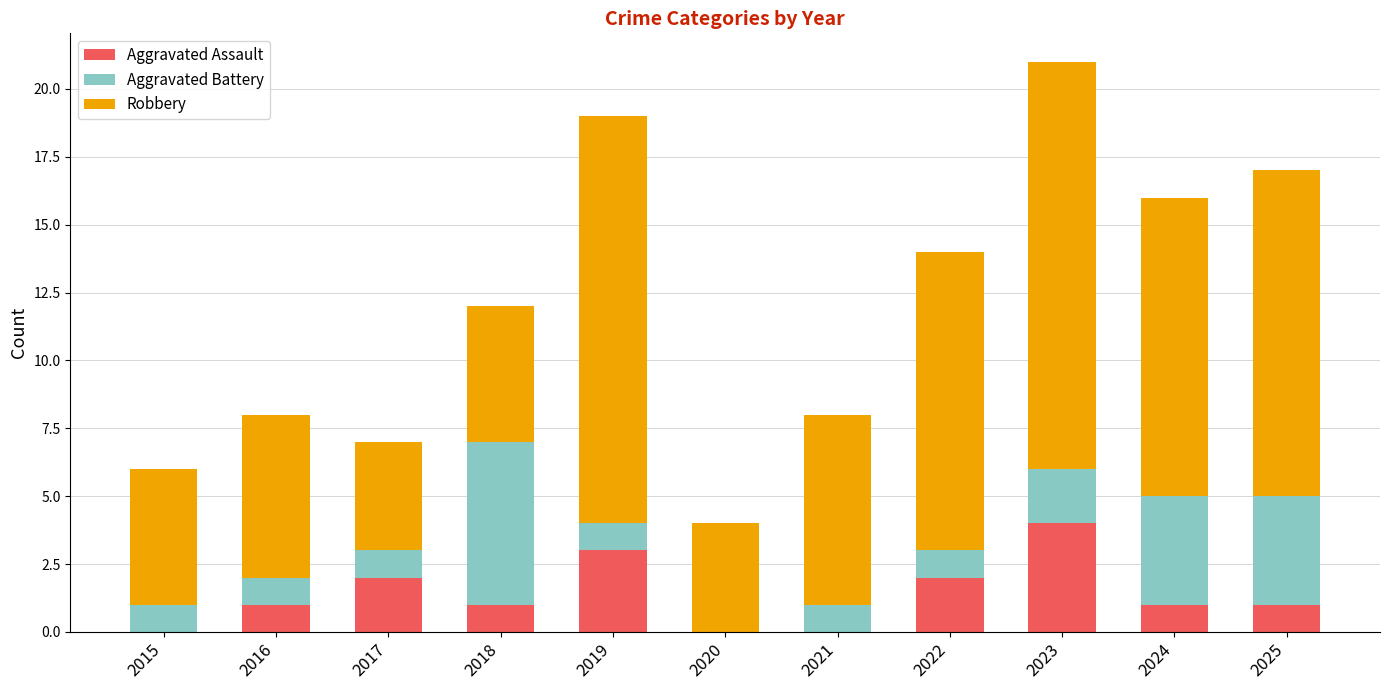

What is the highest value of the Aggravated Assault series?

4